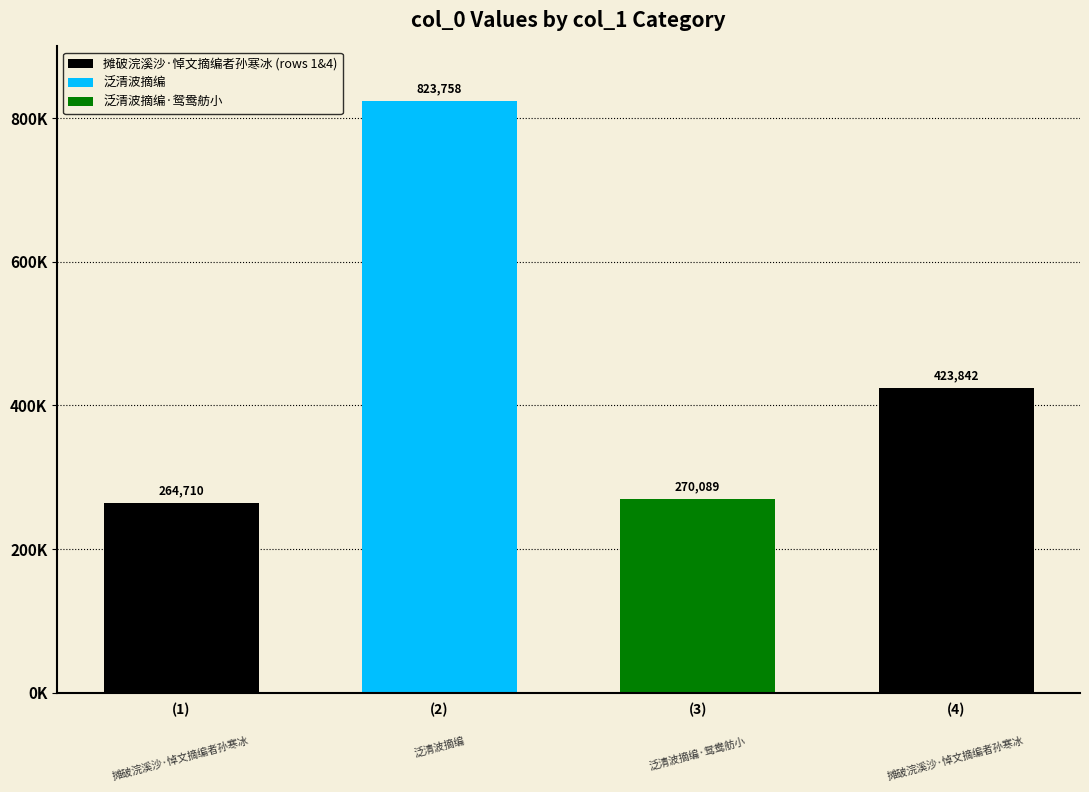

What is the value of the 3rd bar from the left?

270089